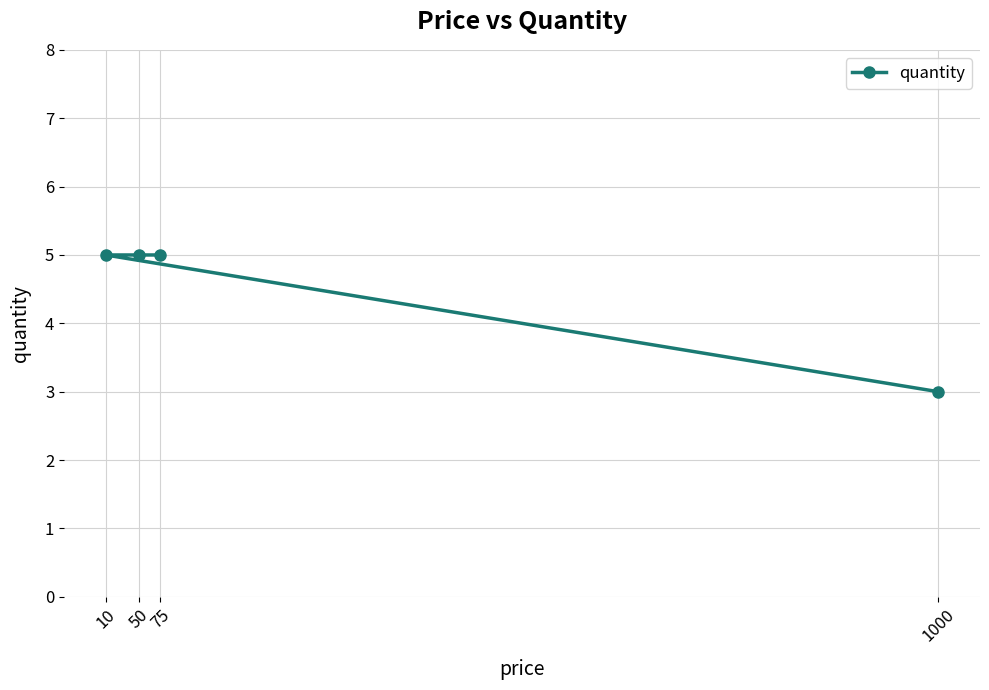

Reading left to right, transcribe all the data shown in this chart.

10=5	50=5	75=5	1000=3